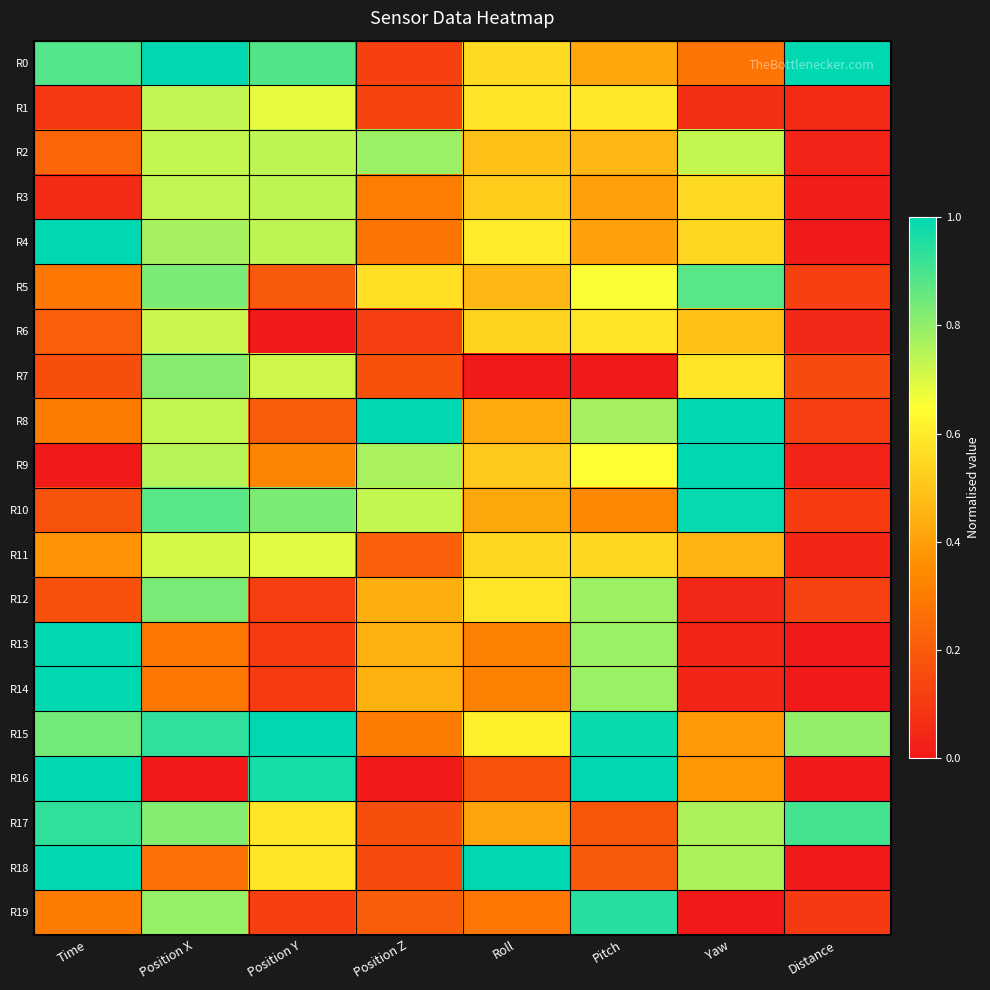

Which series has the largest total across all categories?

R15